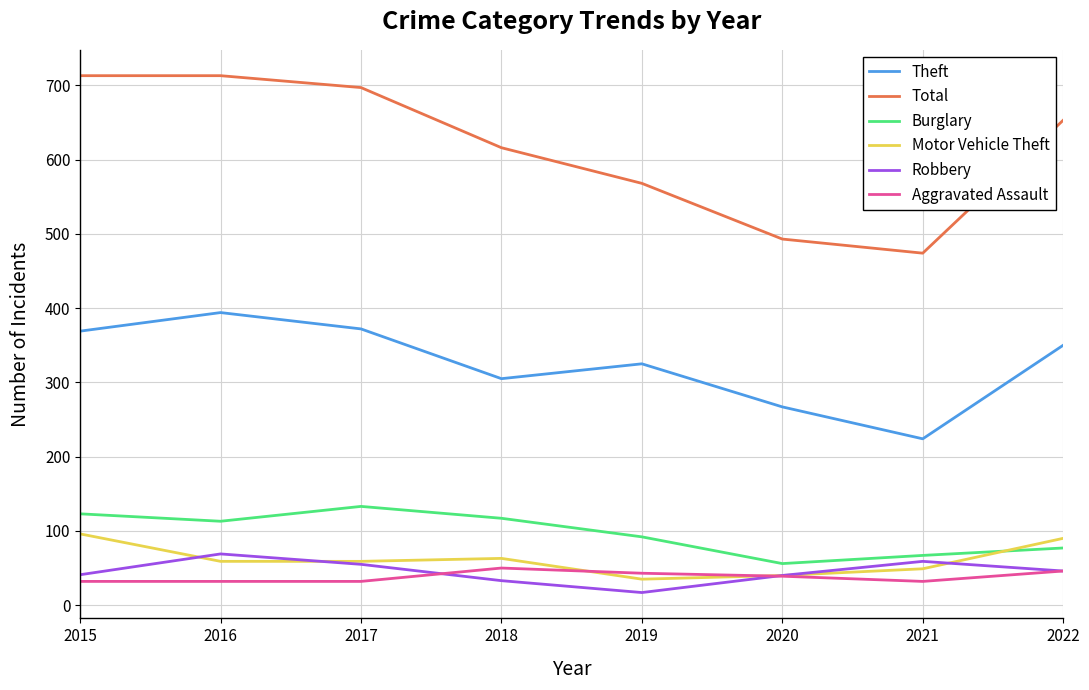

What is the spread (max minus min) of values at 2016?

681